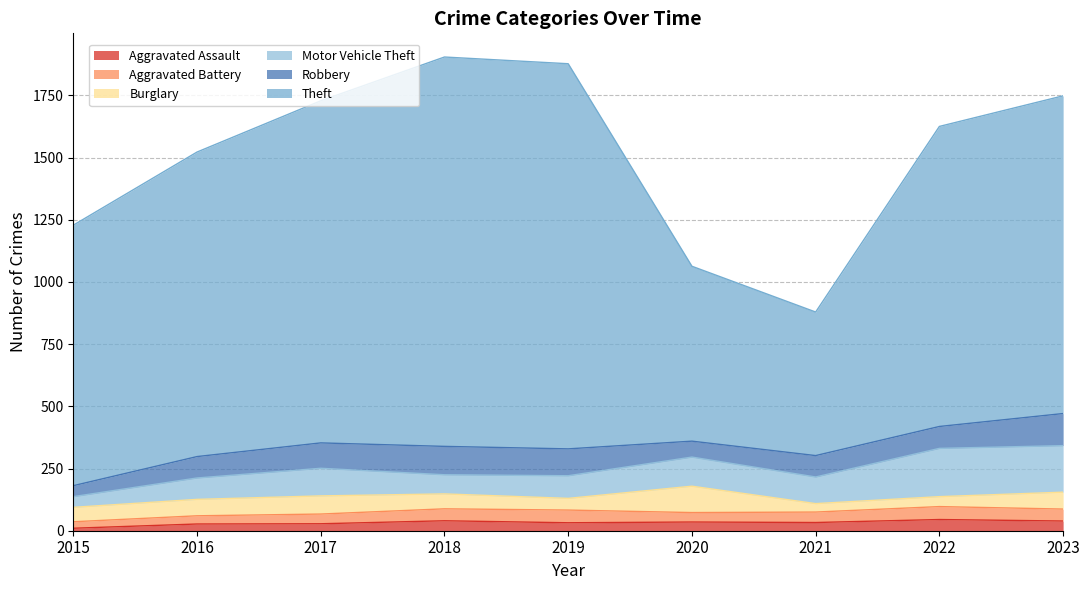

What is the spread (max minus min) of values at 2020?

668